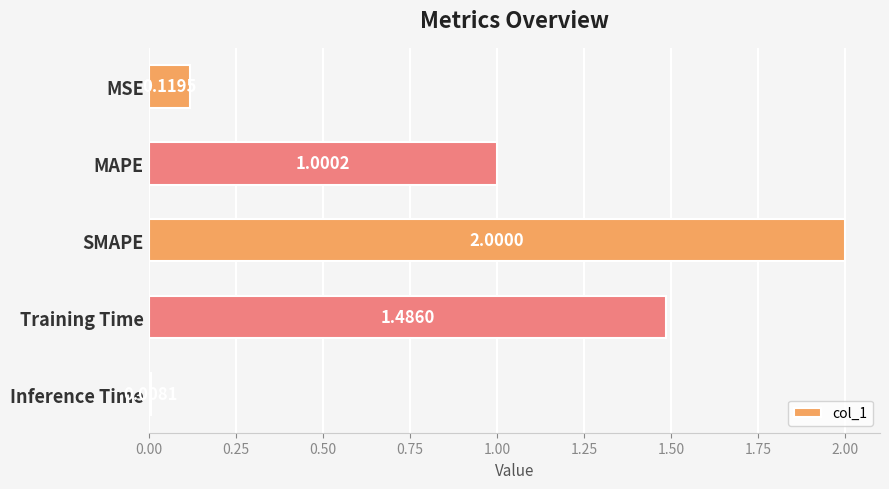

List the labels in order of value, smallest first.

Inference Time, MSE, MAPE, Training Time, SMAPE